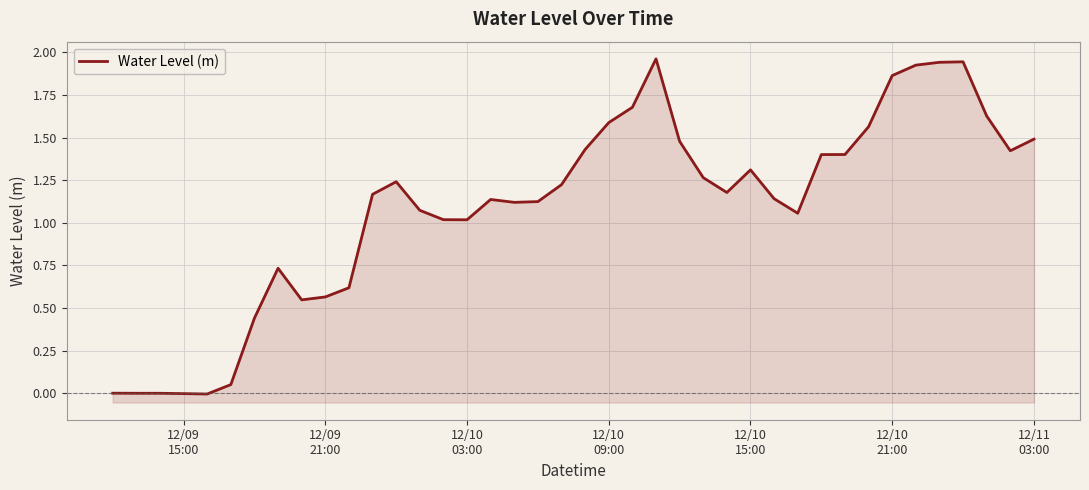

Does the chart display data point markers on the line(s)?

No